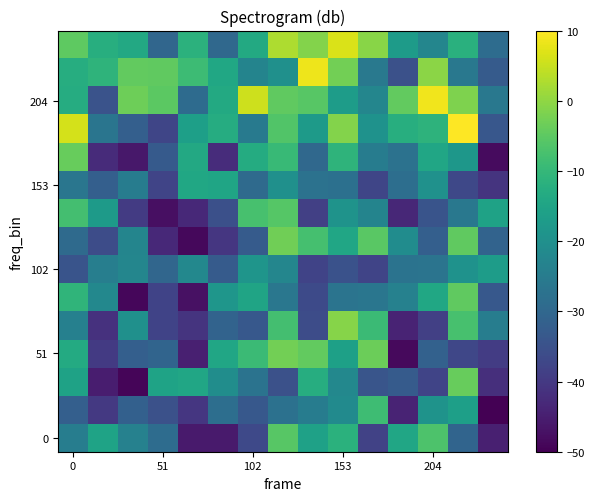

Which series has the largest total across all categories?

204